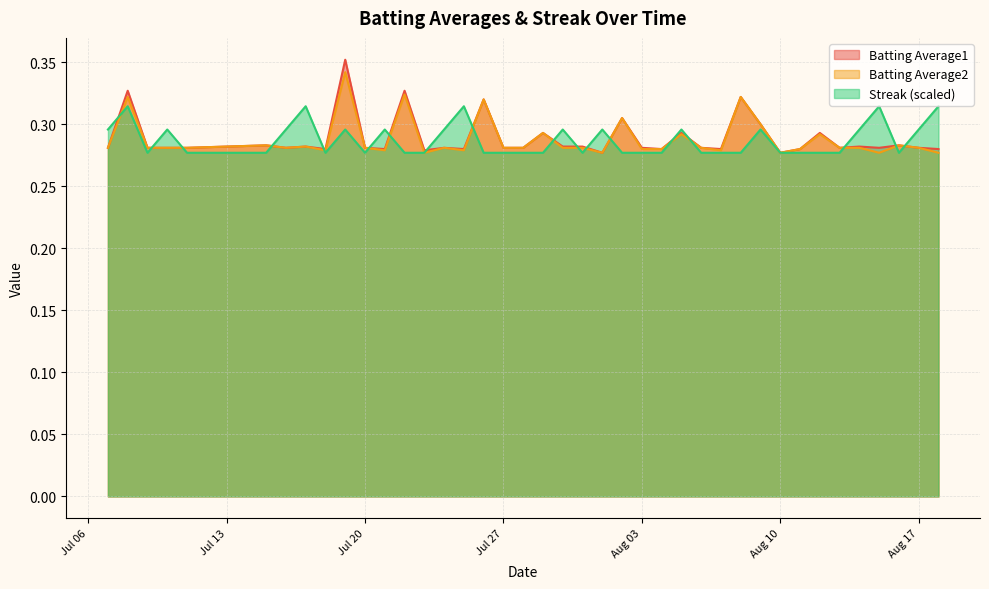

True or false: Batting Average1 has more than 2 interior local peaks.

True